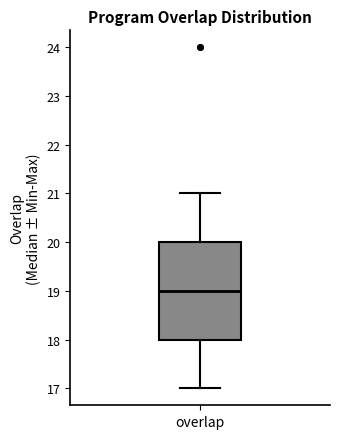

Where is the upper edge of the box for overlap on the y-axis? The values are not printed on the chart, so give them approximately, as read against the axis.

20